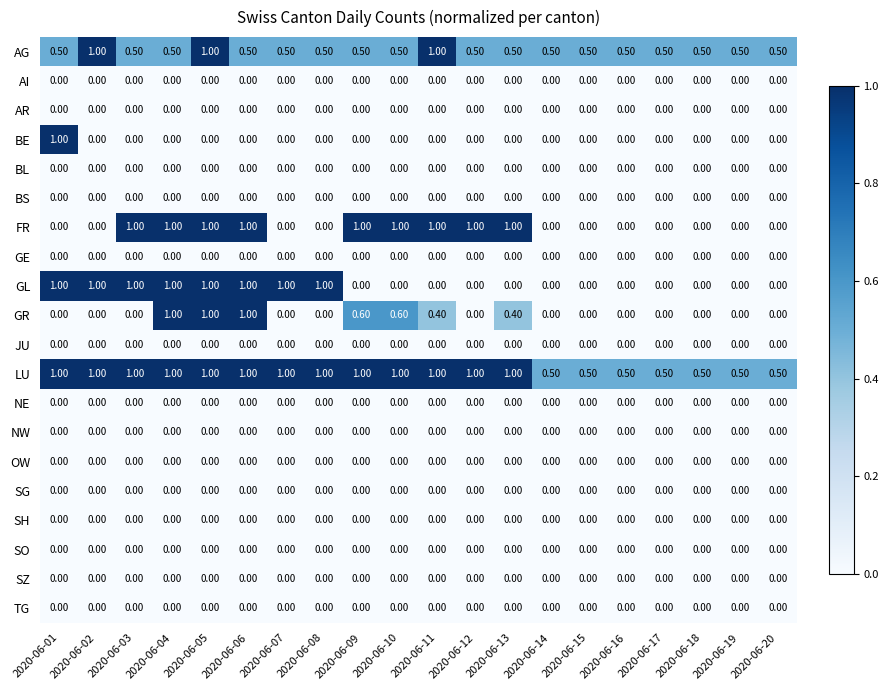

What is the difference between the maximum and second lowest values in the AG series?

0.5